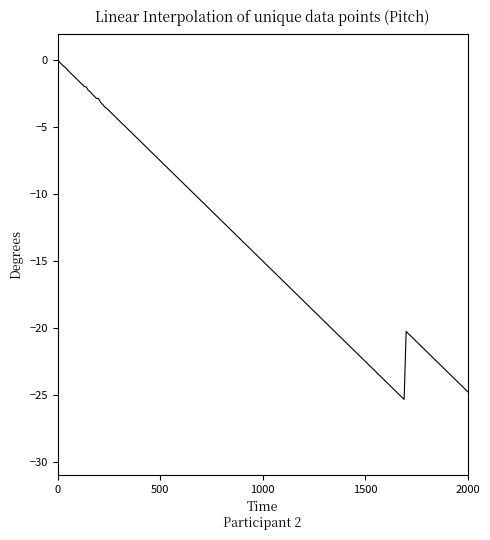

What is the minimum value shown in the chart?

-25.3